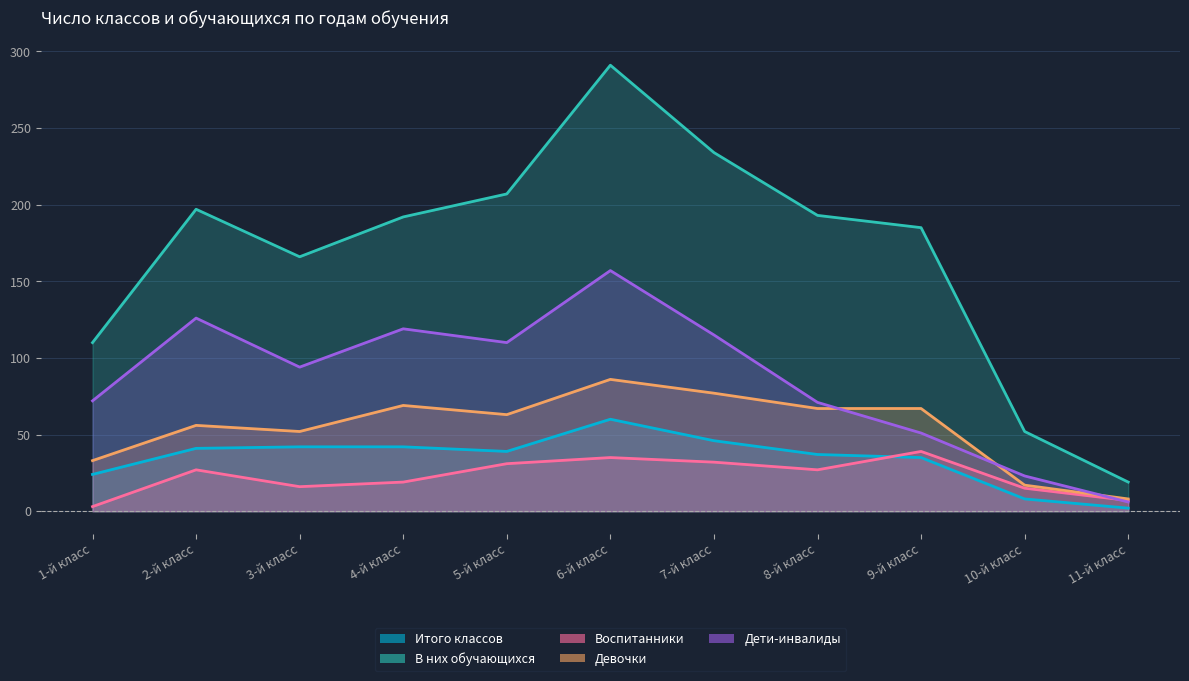

True or false: В них обучающихся and Воспитанники intersect in this chart.

False